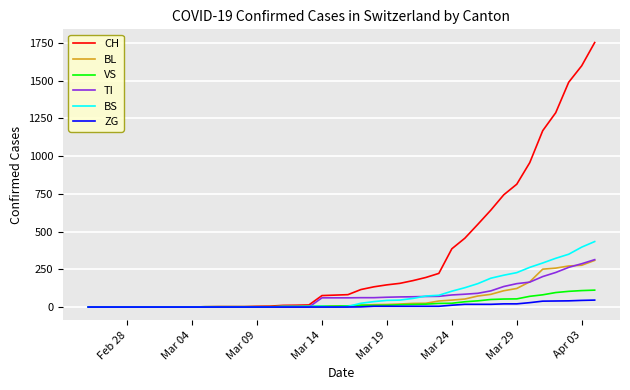

Which series has the largest total across all categories?

CH